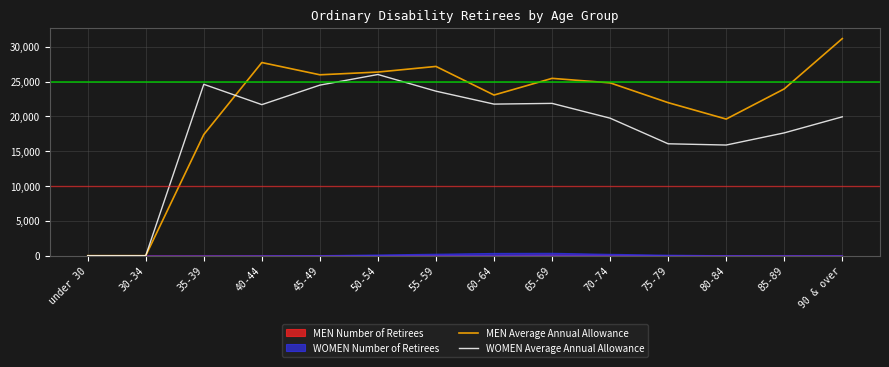

How many lines are shown in the chart?

2